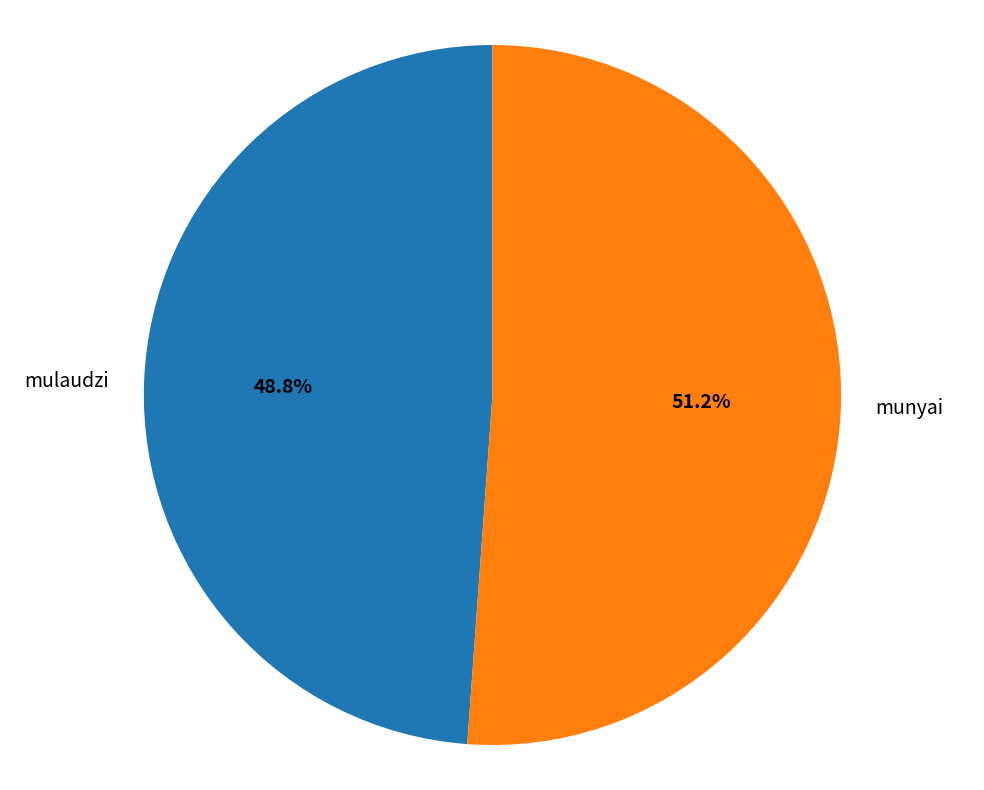

How many slices are in this pie chart?

2